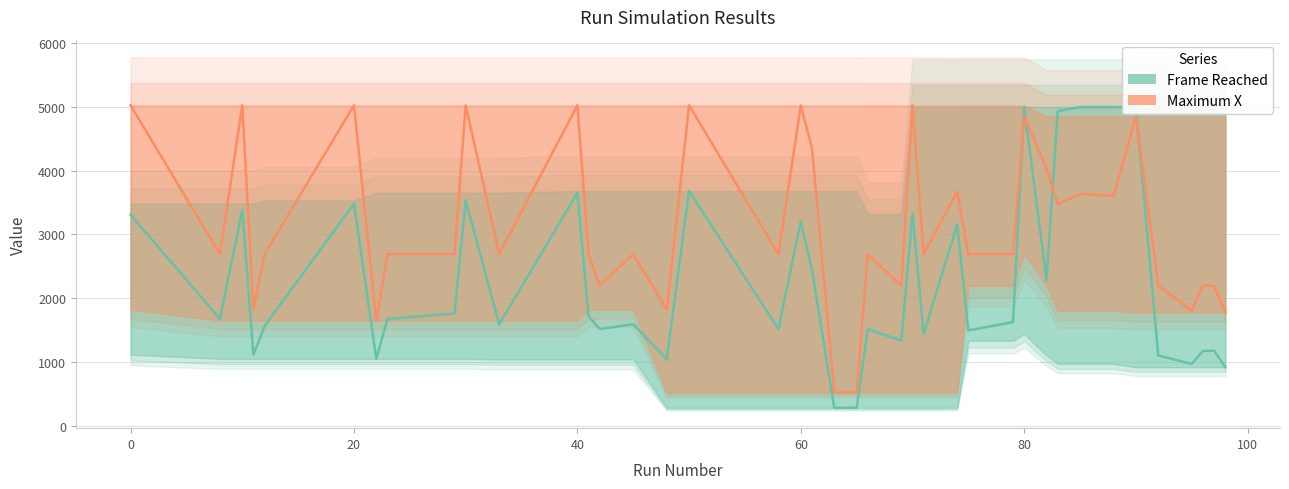

Which has a higher value, 41 or 82?

82